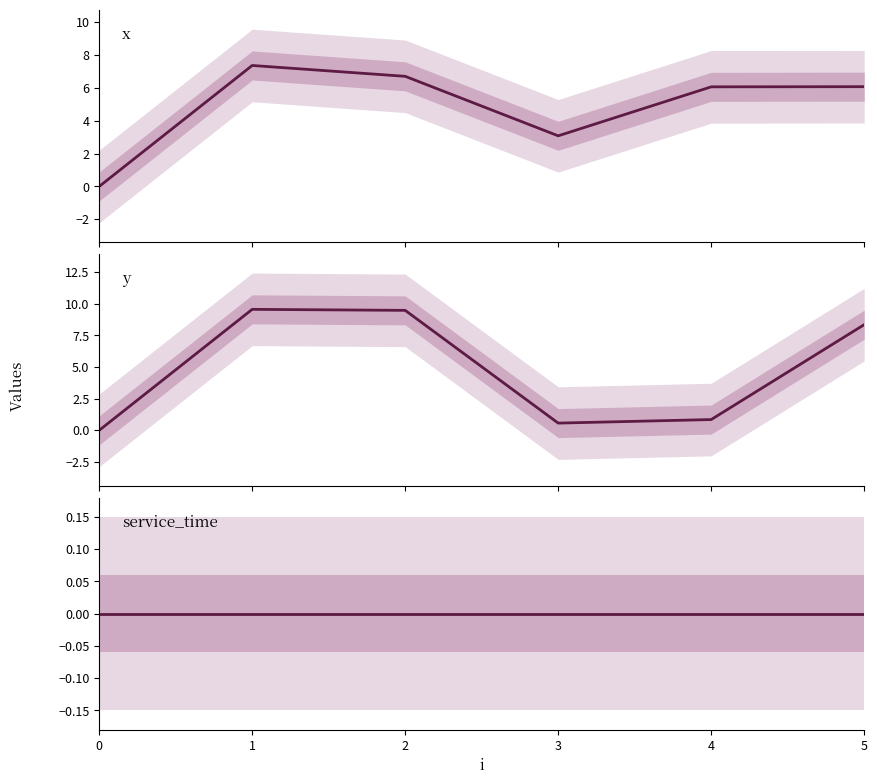

Where does the y series first go above 8?

1